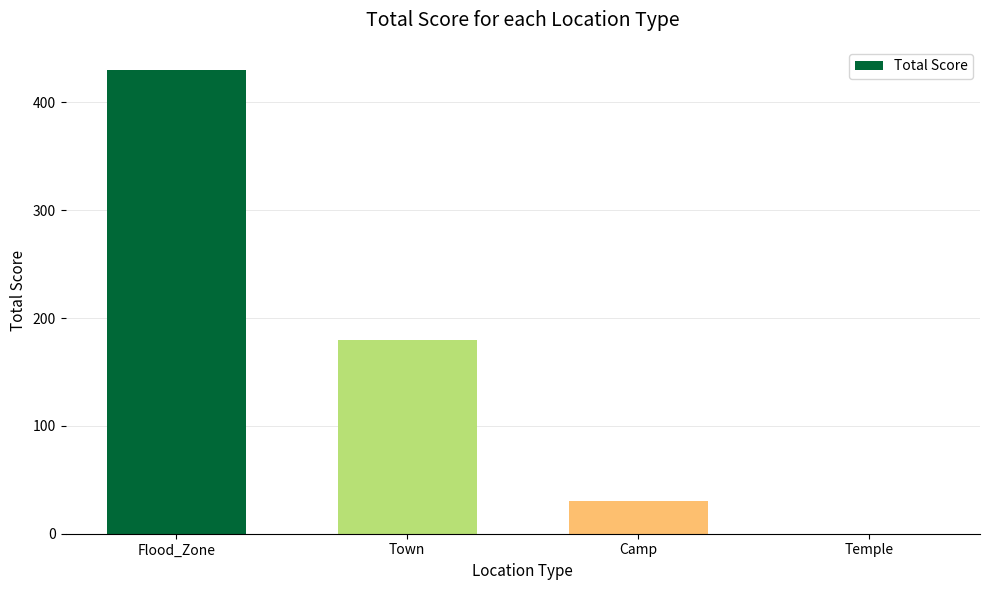

The value at Camp is 50. True or false?

False